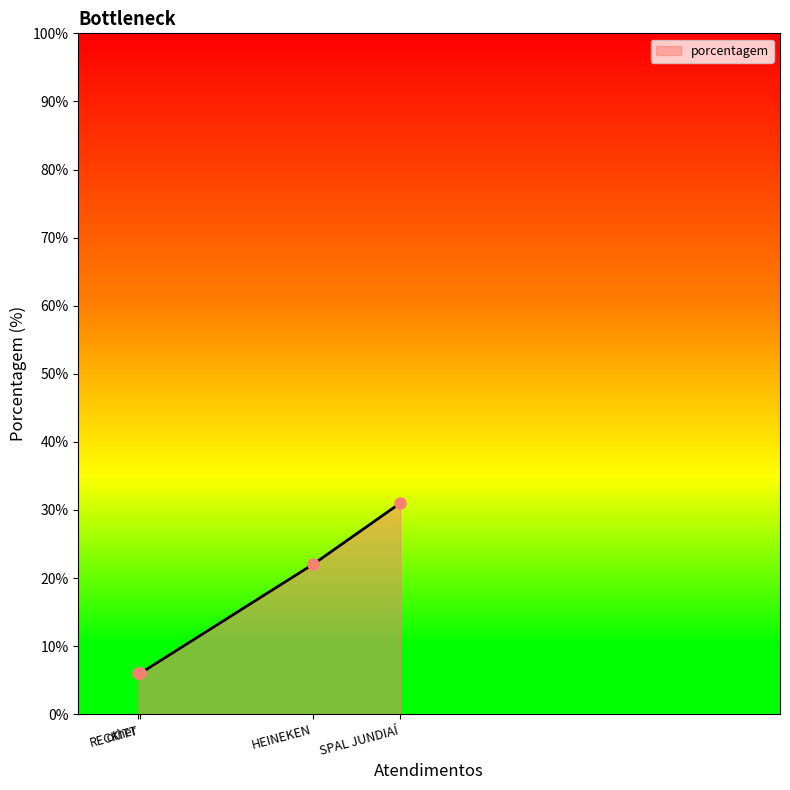

What is the lowest value of the porcentagem series?

6.0